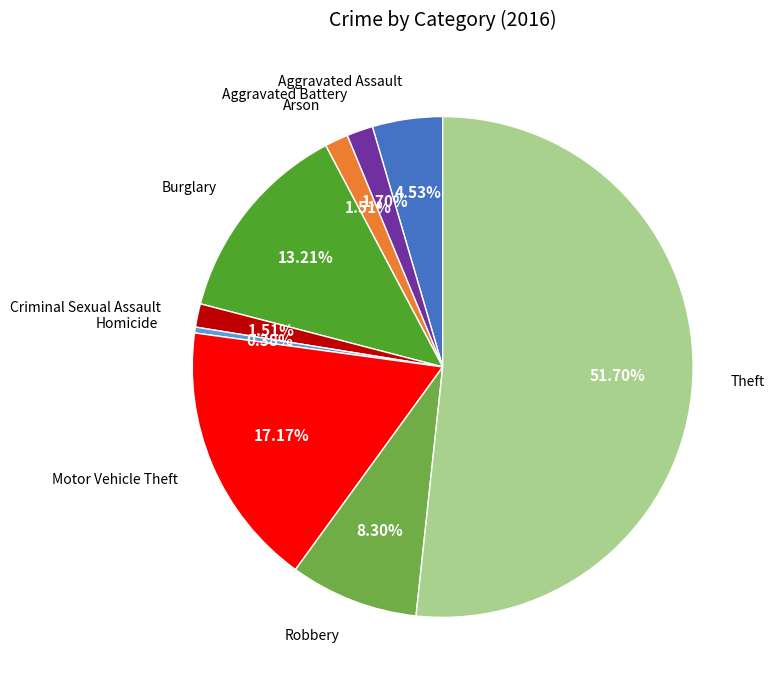

Count the number of slices in the pie.

9